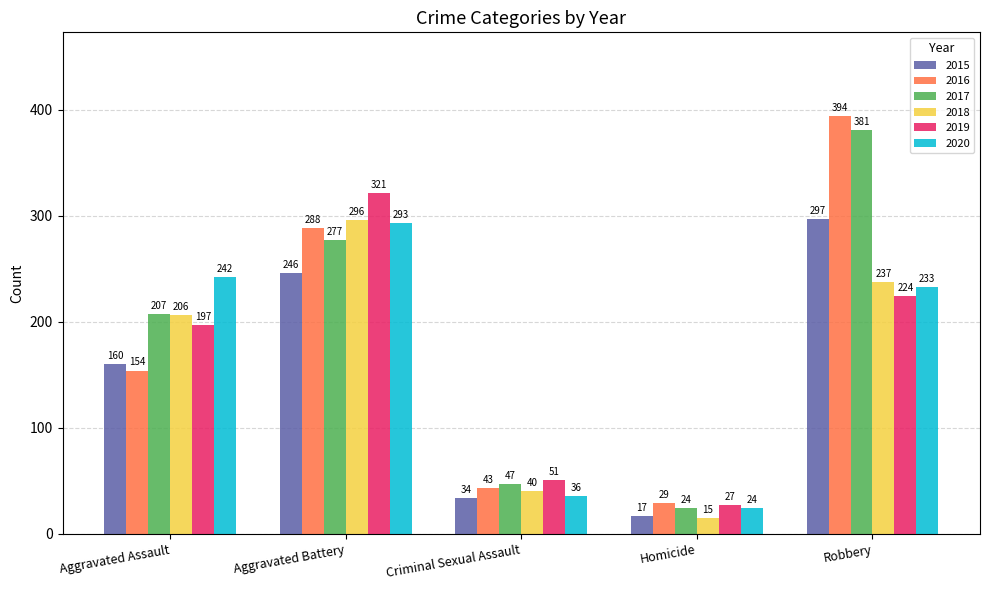

Which category has the lowest value across all series?

Homicide